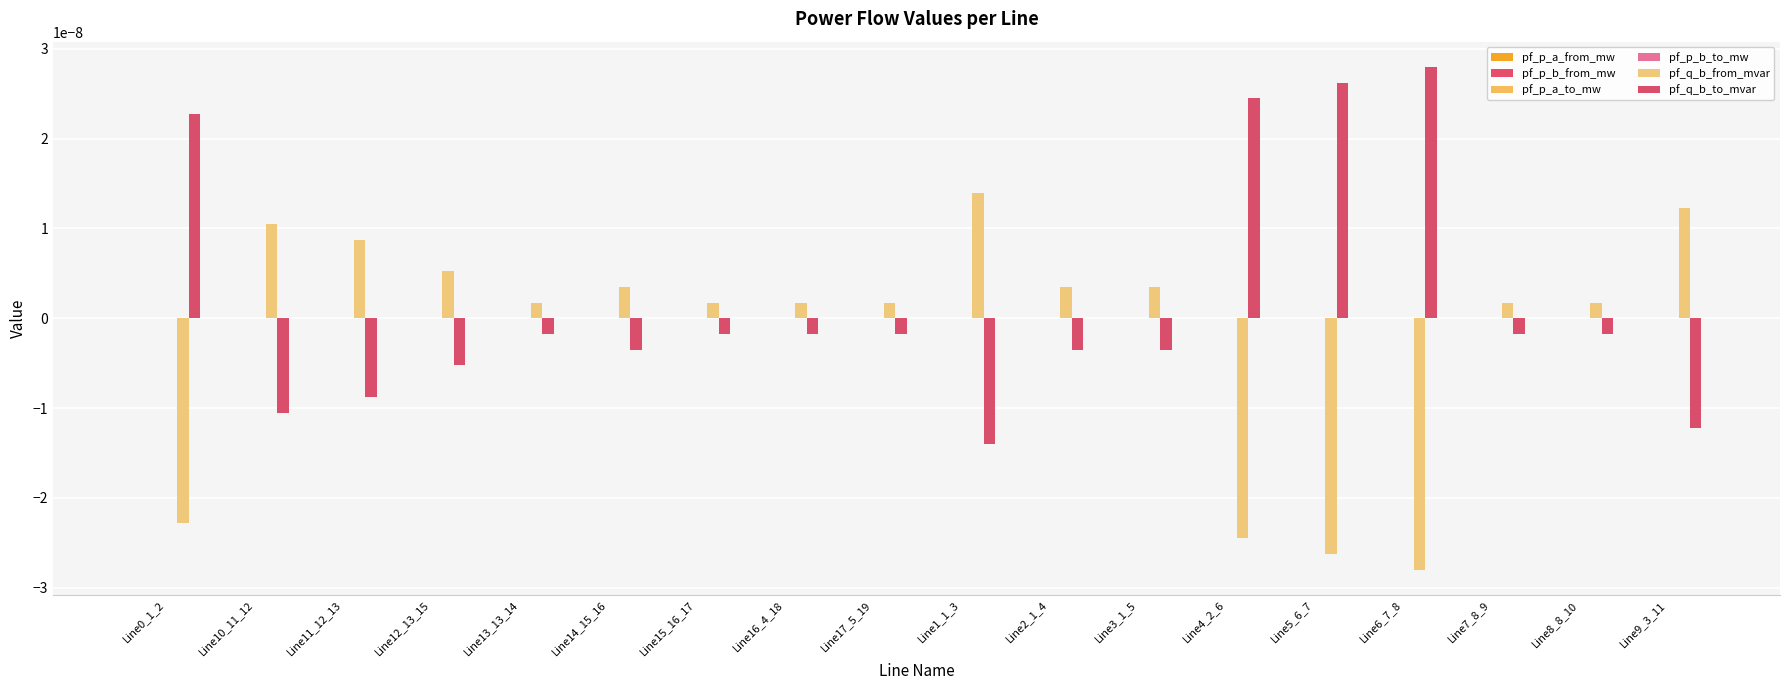

What is the label of the 5th bar from the left?

Line13_13_14